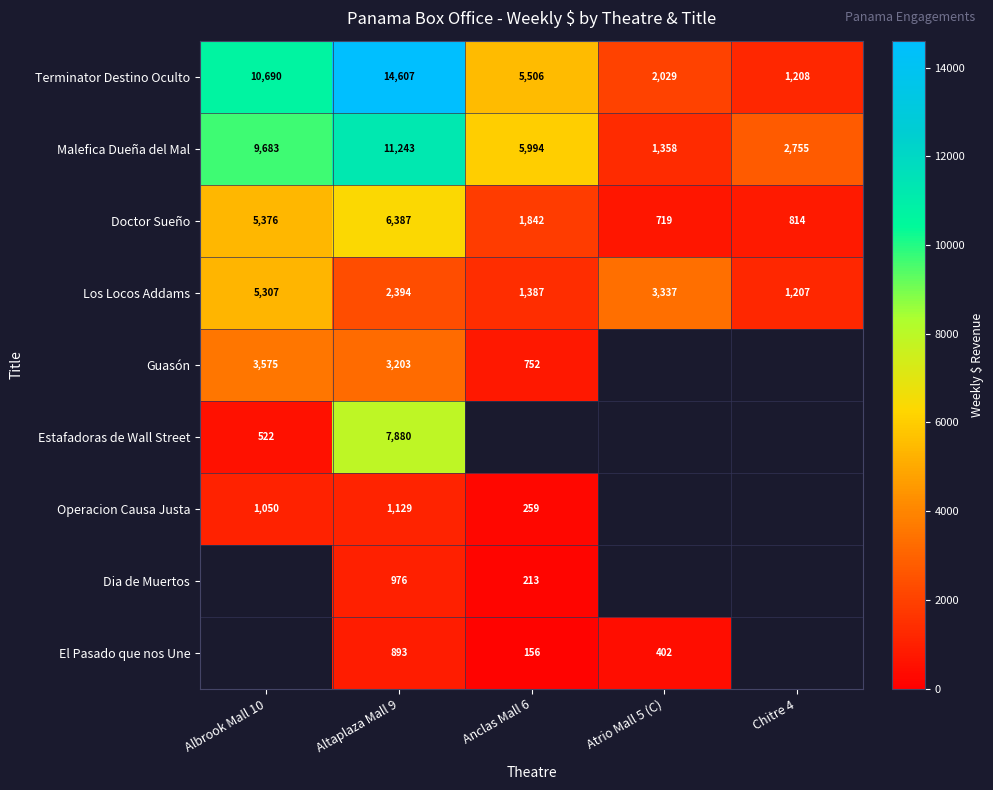

What is the difference between the Dia de Muertos values at Altaplaza Mall 9 and Anclas Mall 6?

763.0